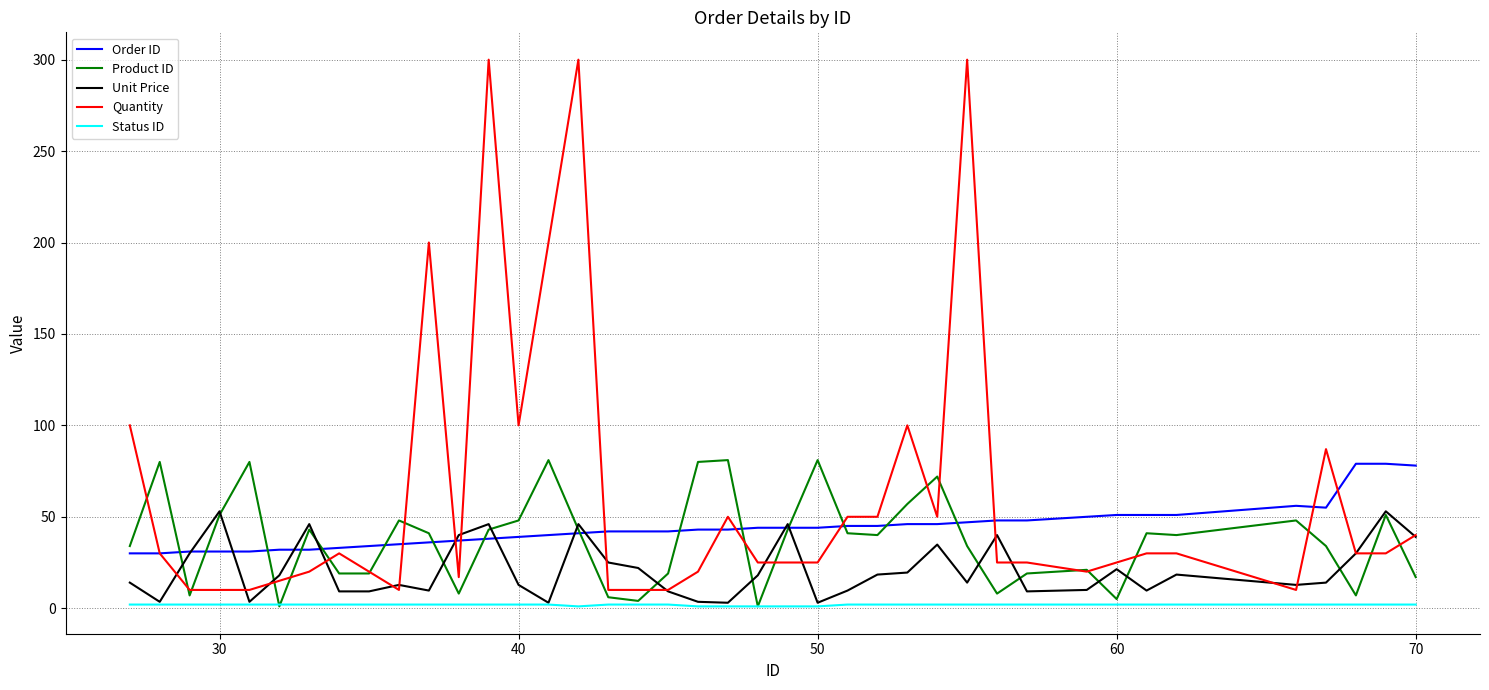

What is the sum of all Product ID values?

1496.0